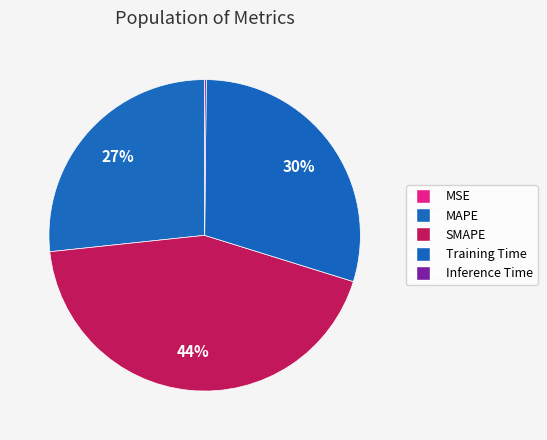

What is the change in value from MAPE to Inference Time?

-1.2